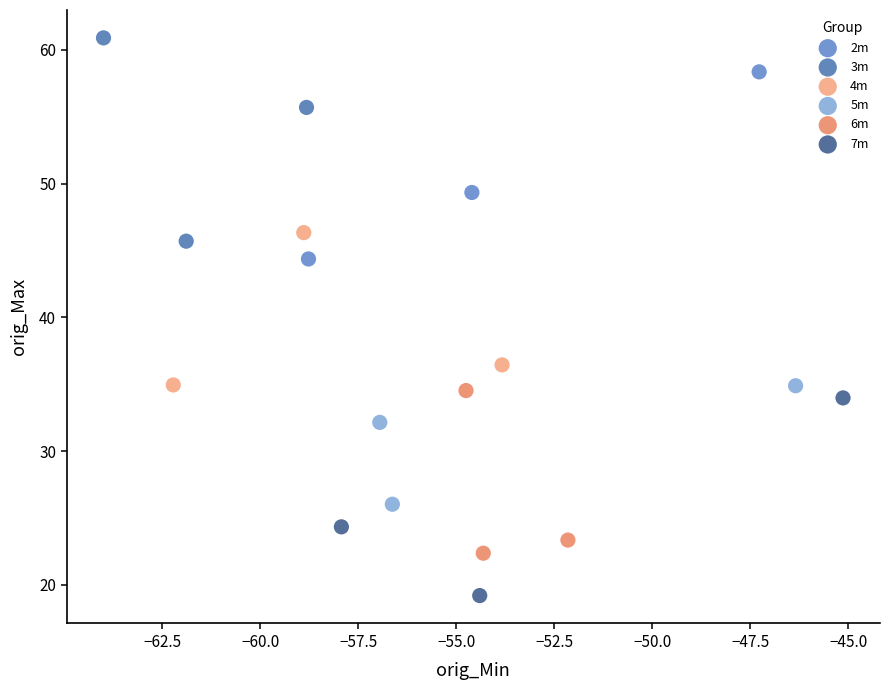

What are all the series names shown in the legend?

2m, 3m, 4m, 5m, 6m, 7m